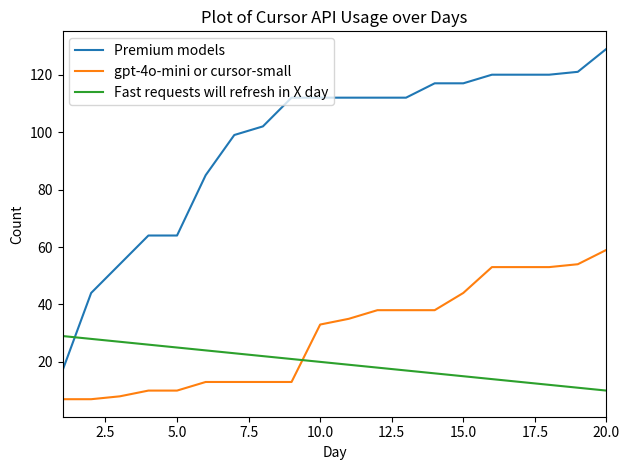

What is the lowest value of the Fast requests will refresh in X day series?

10